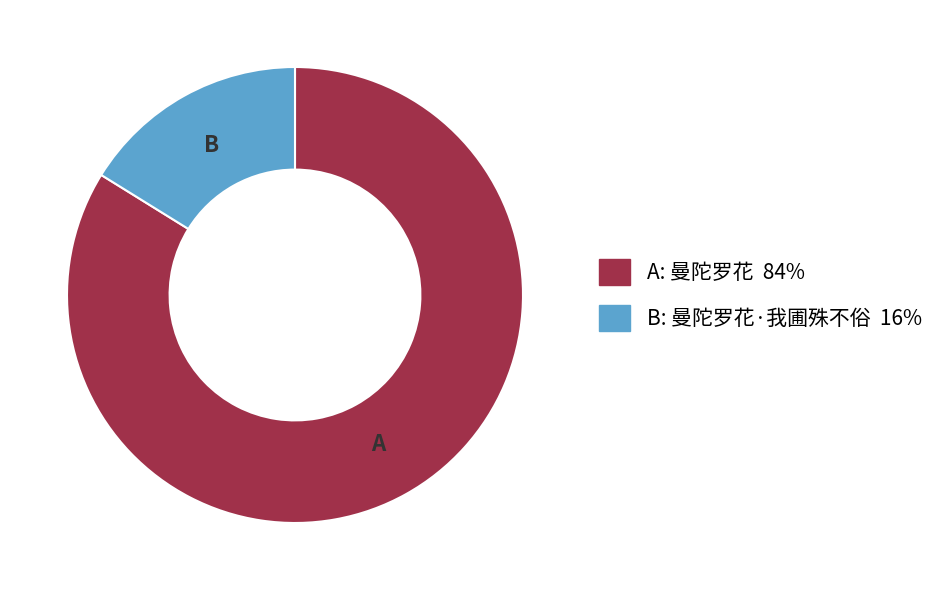

Does any single category account for the majority?

Yes